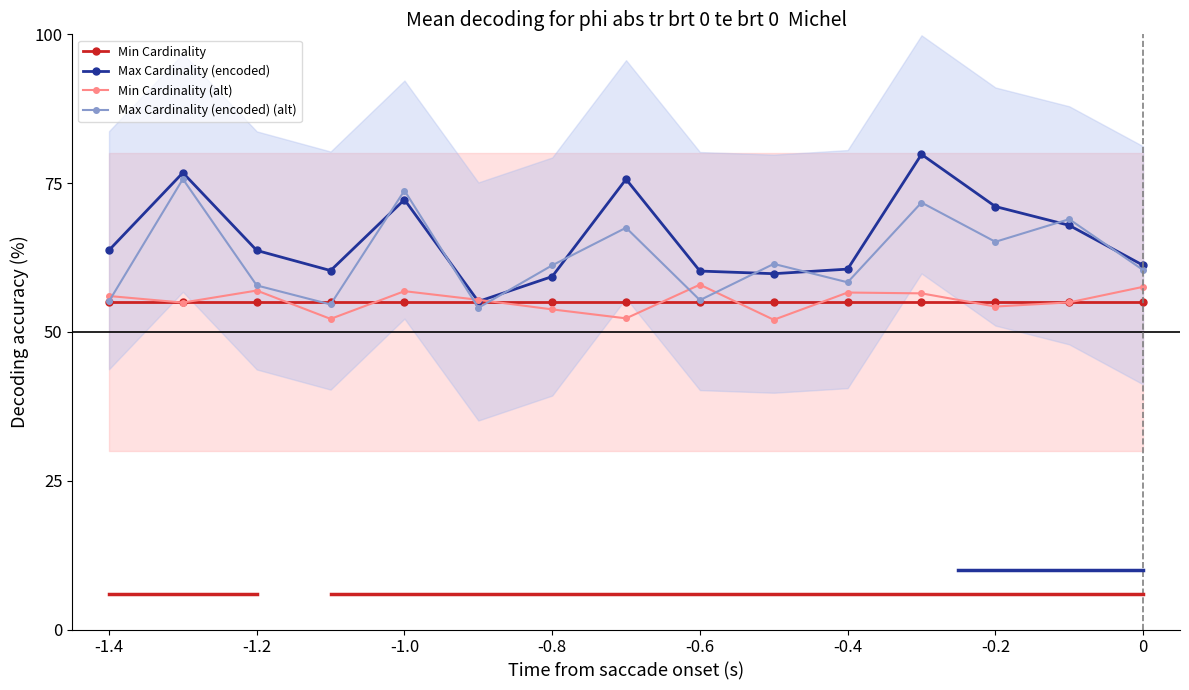

Which series has the widest spread of values?

Max Cardinality (encoded)